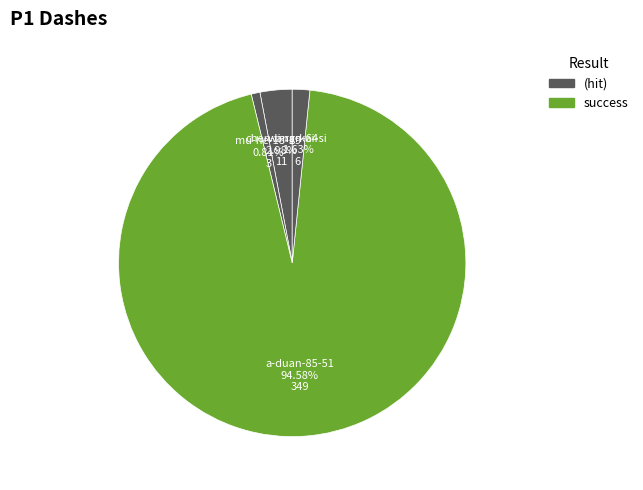

What percentage is NOT represented by chen-li-ran-64?

97.0%